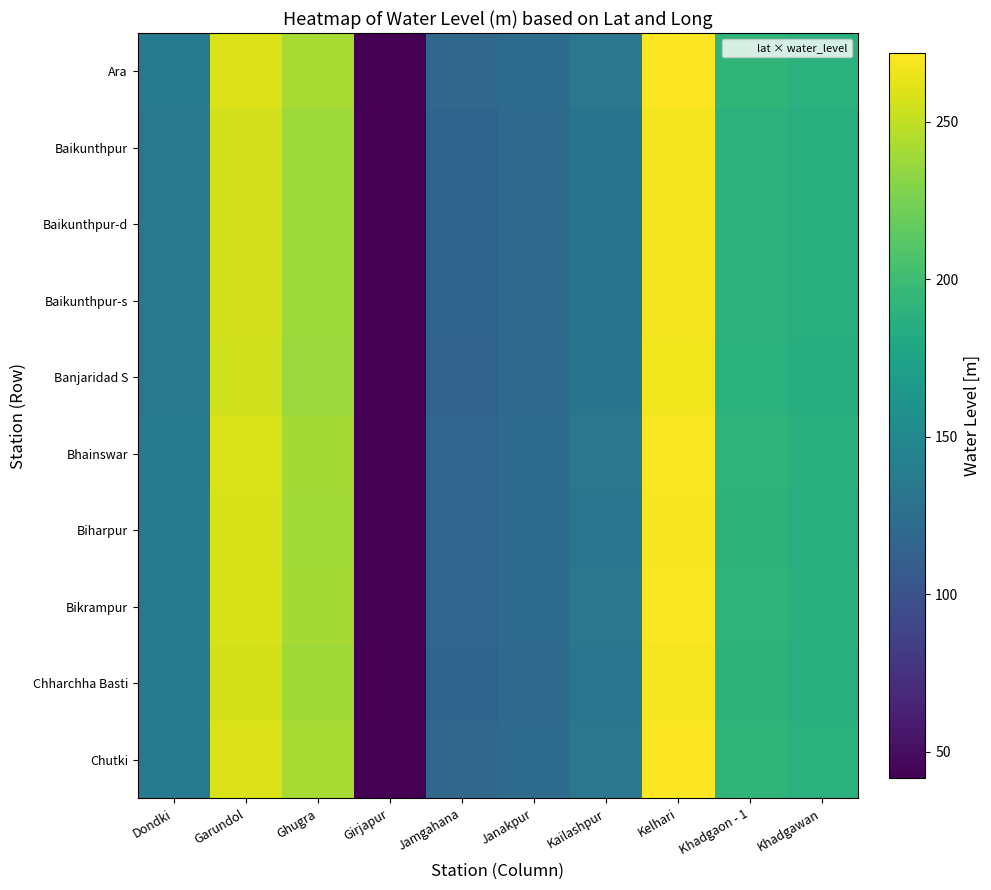

How many distinct data groups are displayed?

10